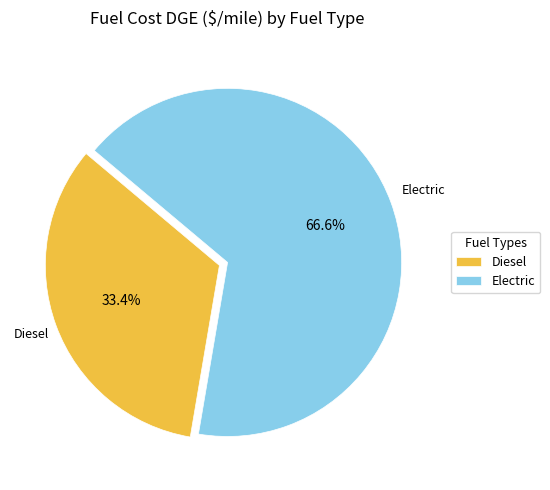

Between Electric and Diesel, which is larger?

Electric